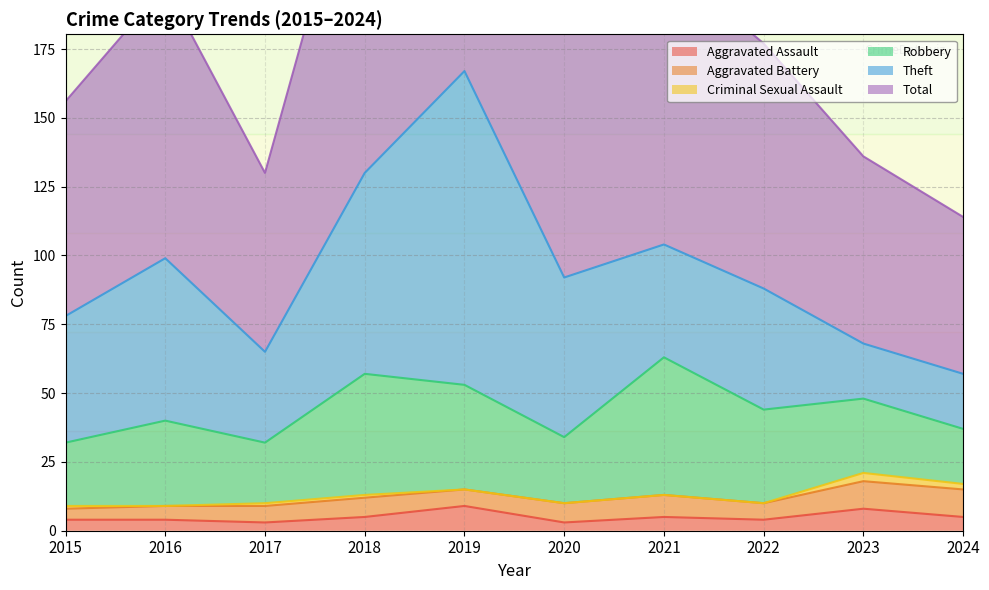

How many interior local peaks does the Aggravated Assault series have?

3